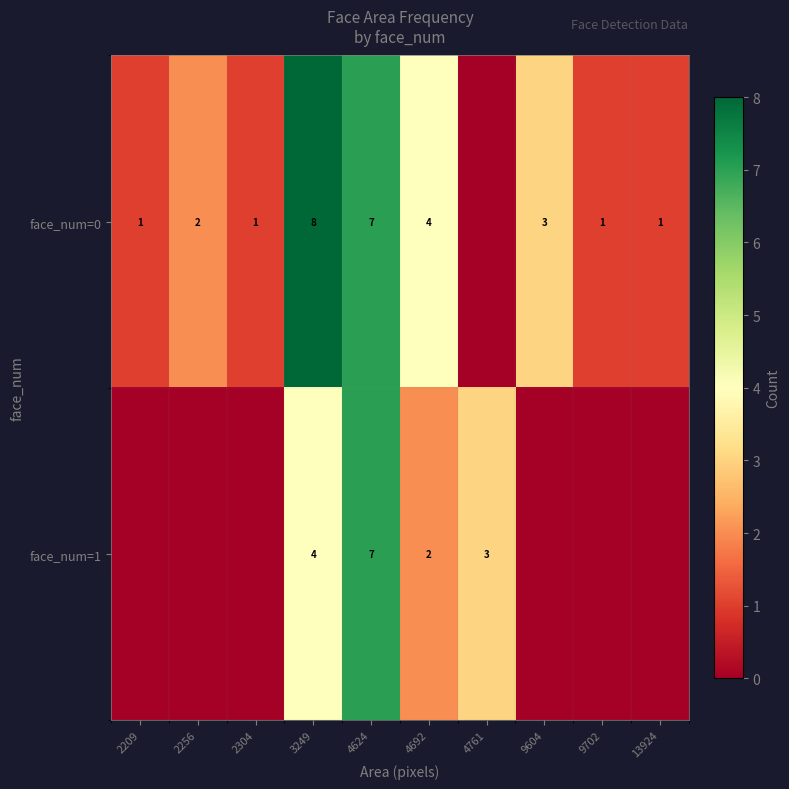

True or false: face_num=0 has a value of 7 at 4624.

True